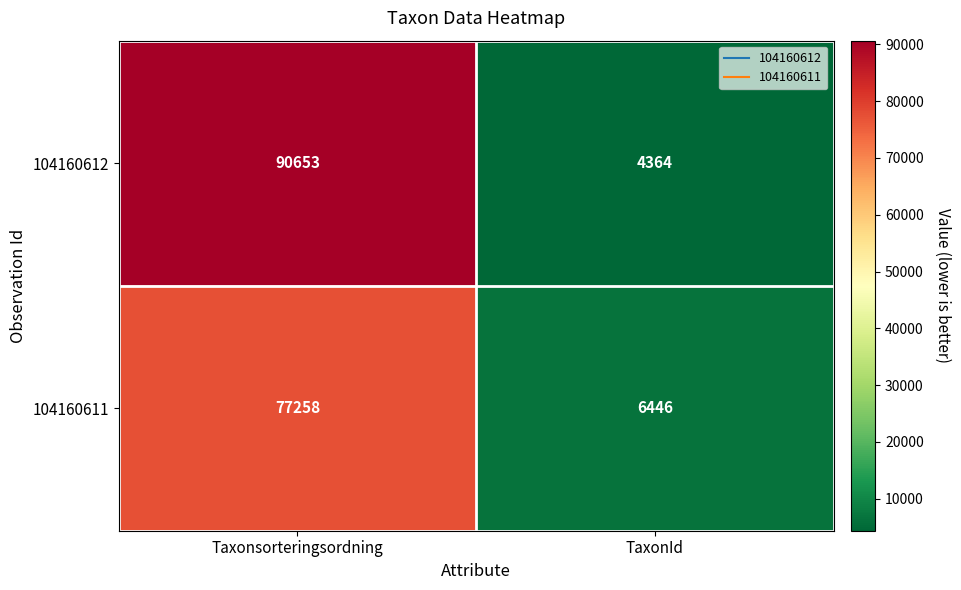

At how many categories does at least one series exceed 10460?

1